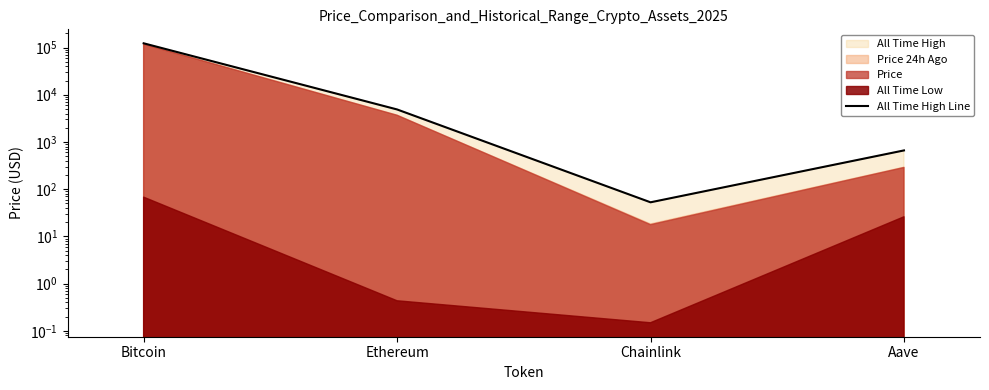

The chart shows a value of 122838.0 at Bitcoin. True or false?

True